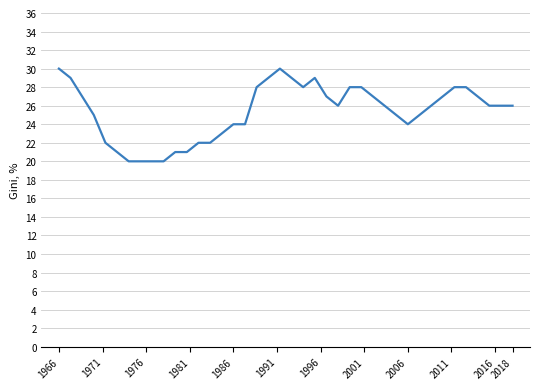

What is the greatest value displayed?

30